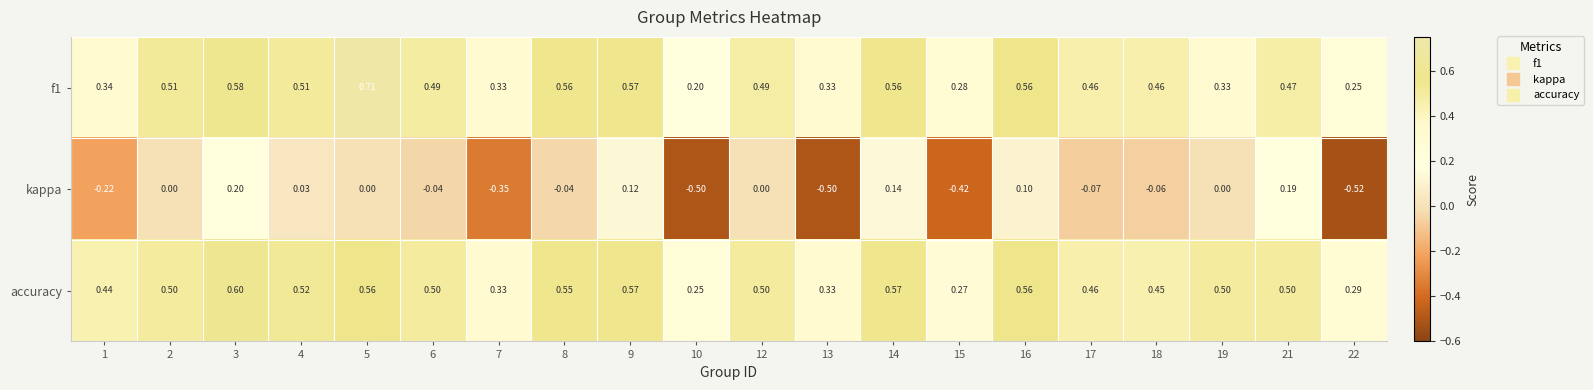

At which category is the sum across all series the highest?

3